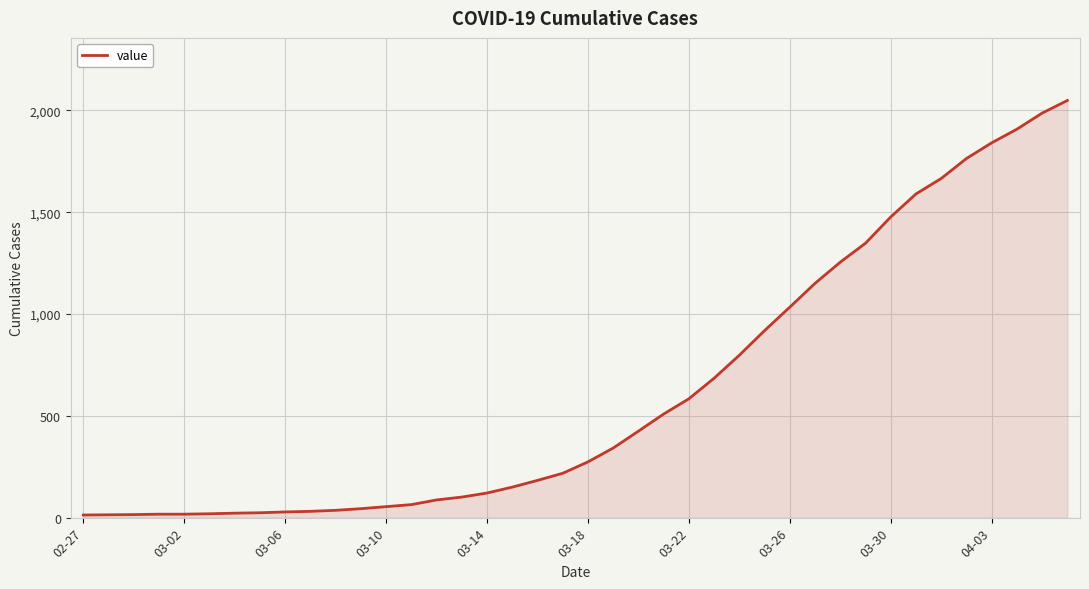

What is the maximum value shown in the chart?

2049